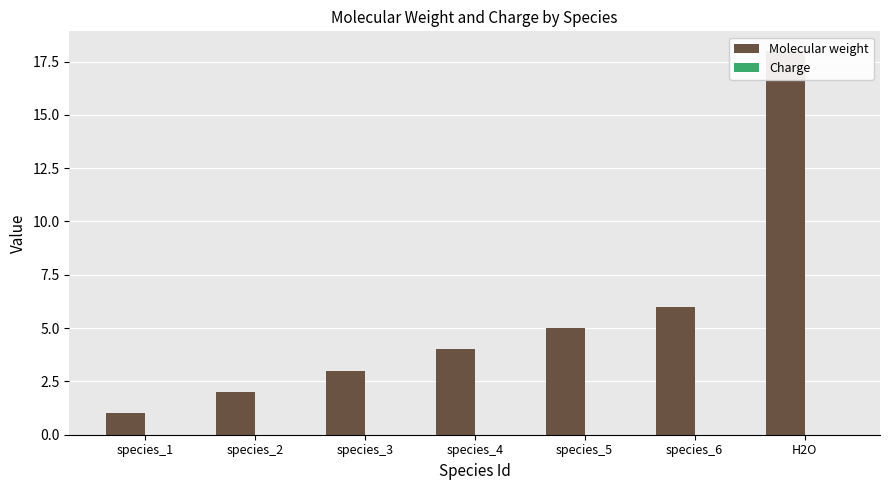

What is the sum of the Molecular weight values at species_6 and species_3?

9.0